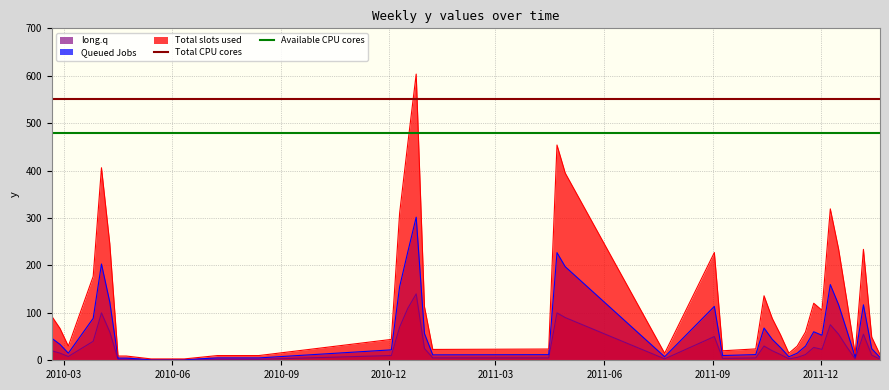

What is the maximum value for Total slots used?

603.5